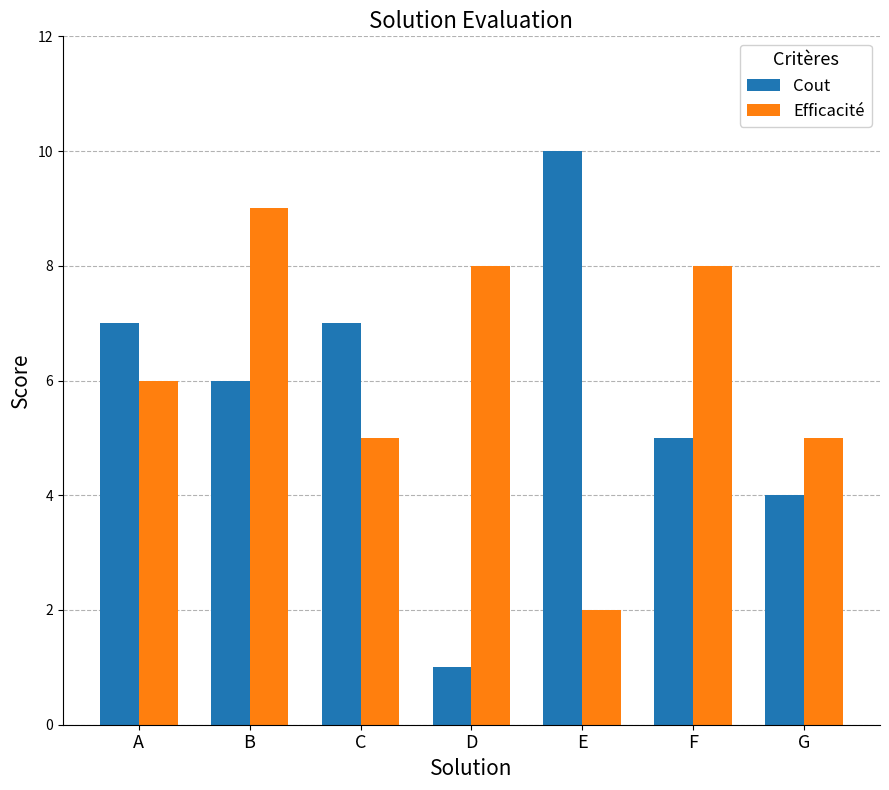

The value of Efficacité at F is 8. True or false?

True